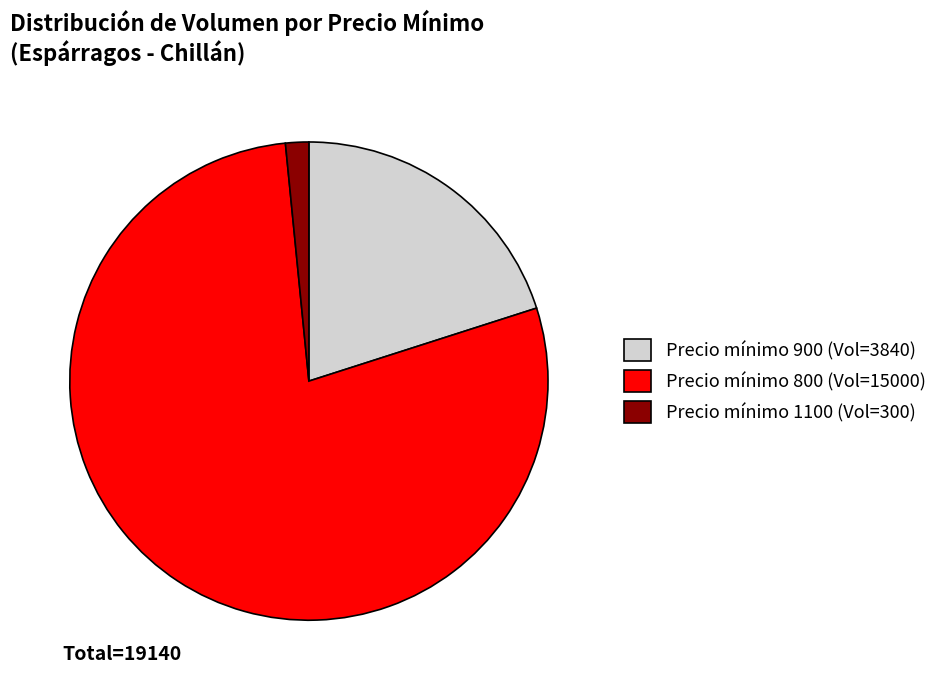

Do Precio mínimo 1100 (Vol=300) and Precio mínimo 900 (Vol=3840) together represent more than half of the pie?

No